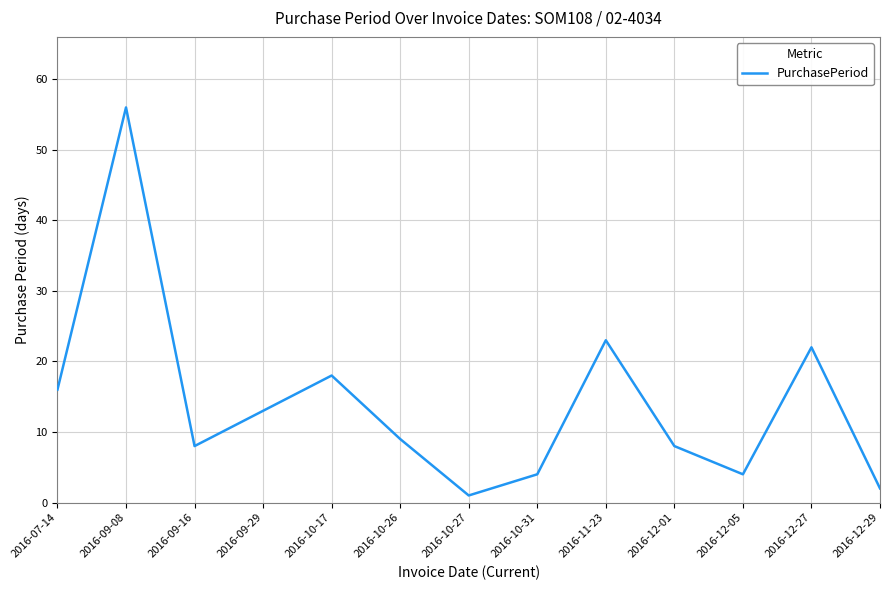

How many interior local valleys (lower than both neighbors) does the data have?

3